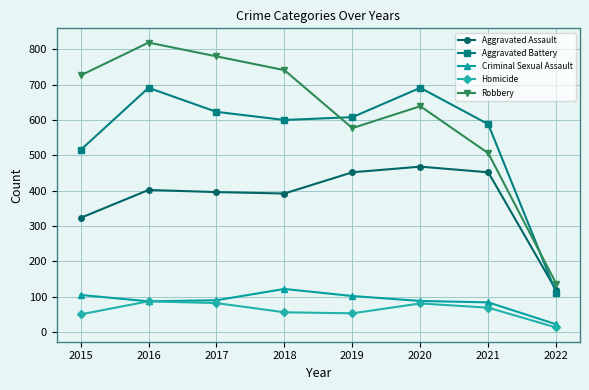

True or false: Aggravated Battery has a value of 691 at 2016.

True